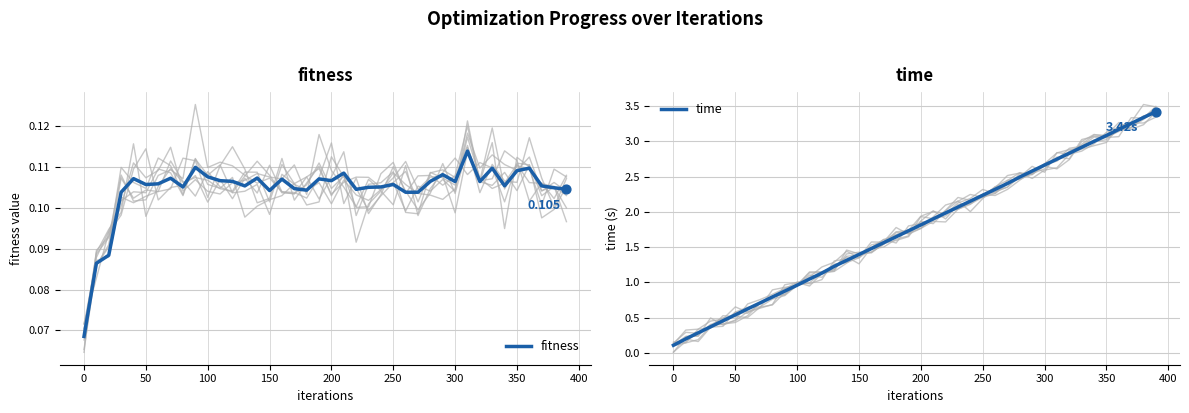

Which series contains the lowest Y value?

fitness